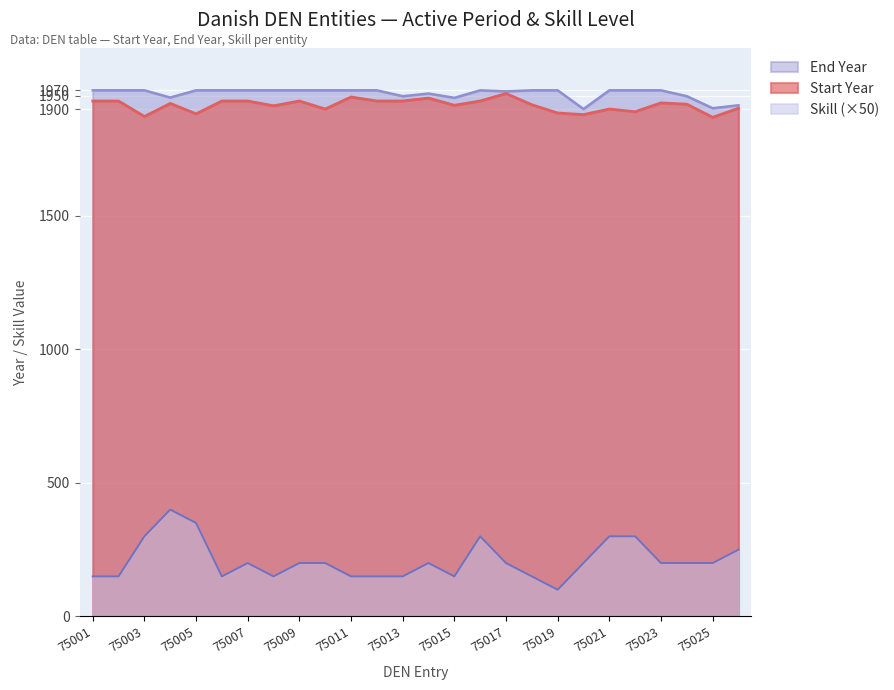

What is the difference between the highest and lowest values at 75004?

1543